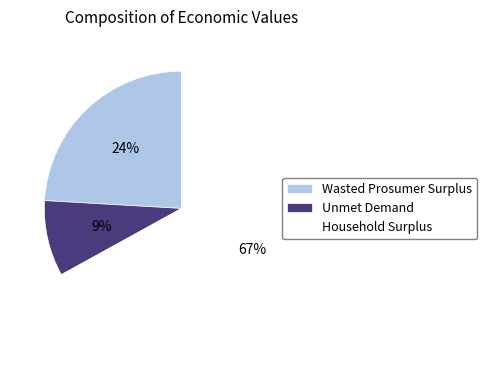

True or false: Unmet Demand accounts for 14% of the total.

False